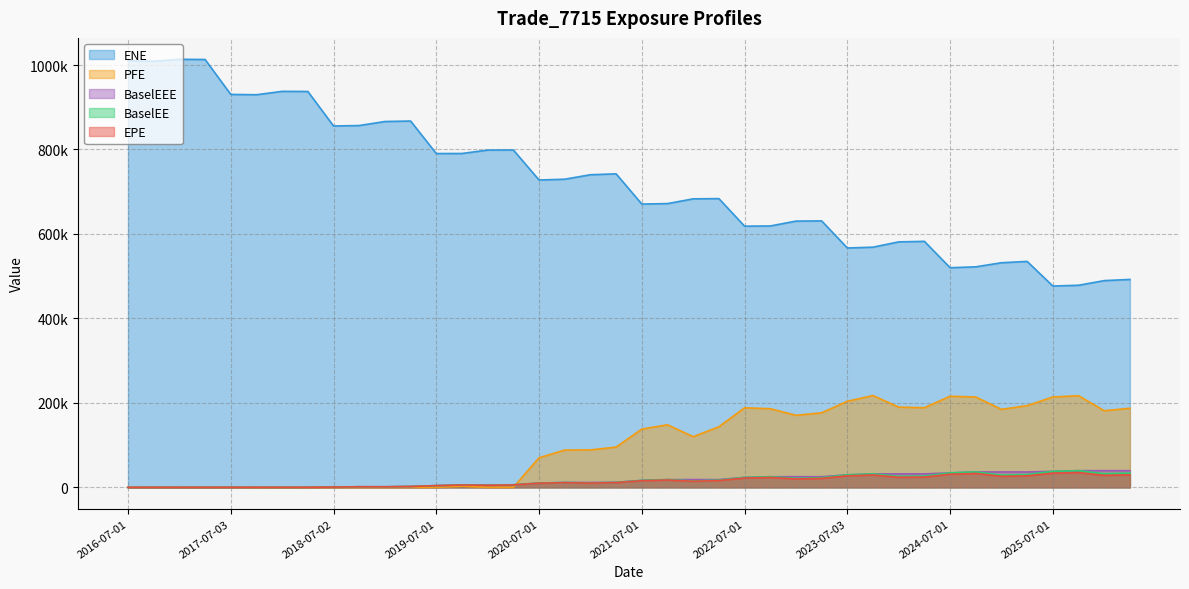

How many interior local peaks does the PFE series have?

6